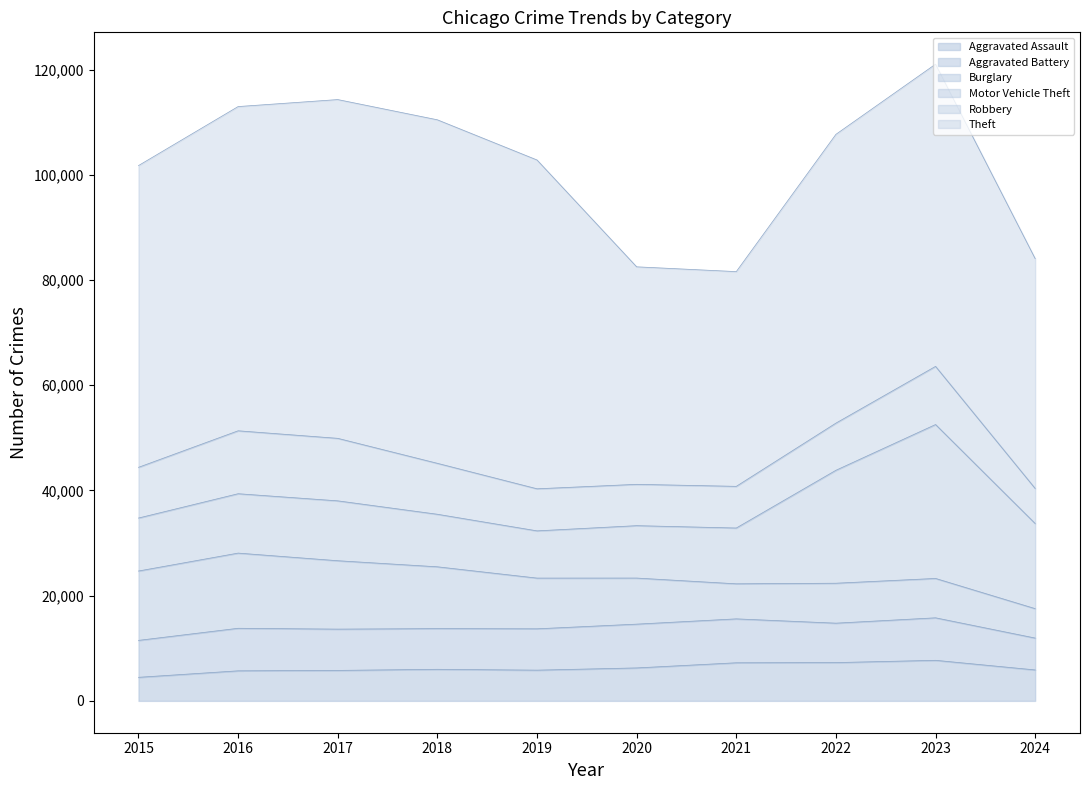

How many distinct data groups are displayed?

6